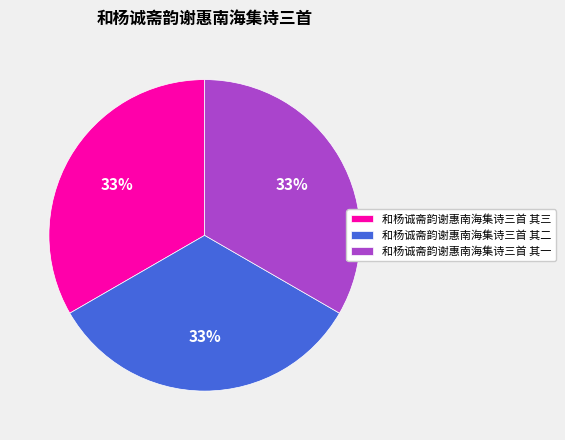

What is the ratio of the value at 和杨诚斋韵谢惠南海集诗三首 其二 to the value at 和杨诚斋韵谢惠南海集诗三首 其一?

1.0